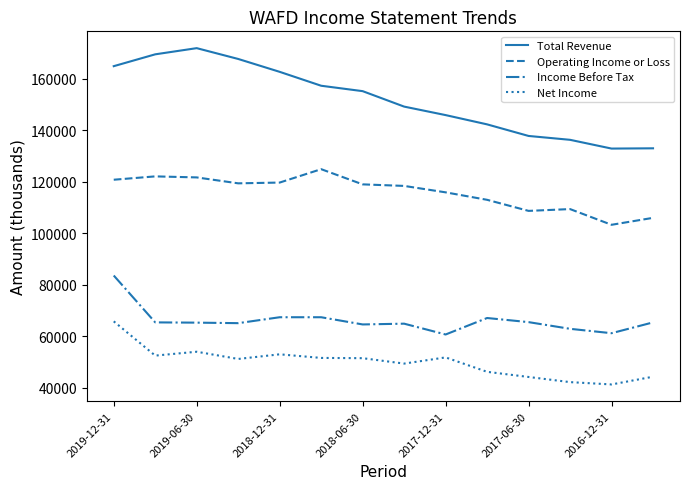

Which series has the largest total across all categories?

Total Revenue